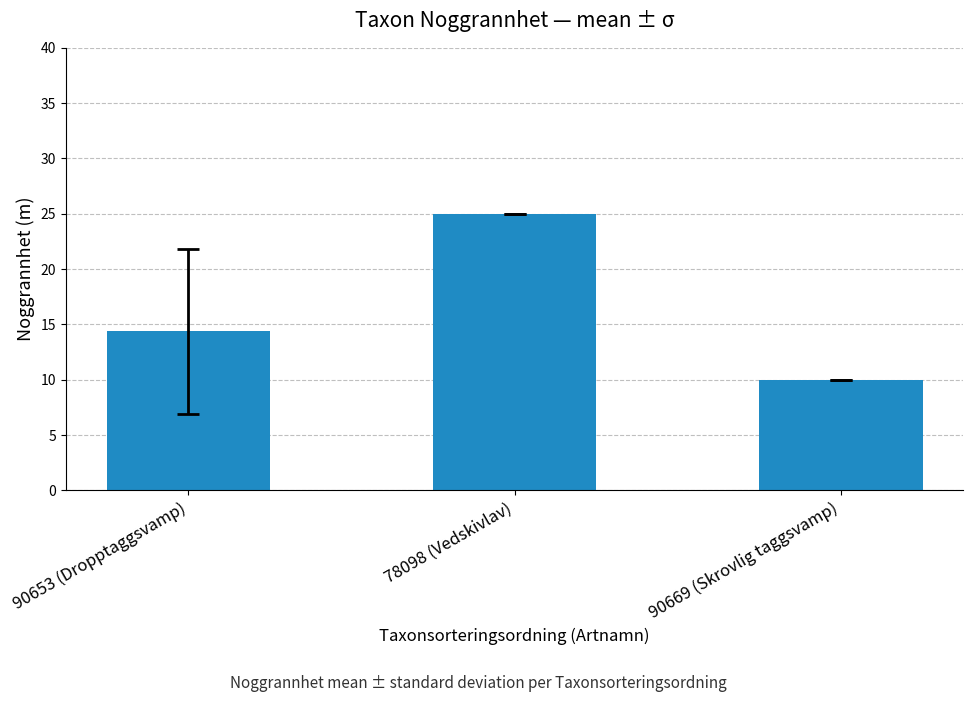

What is the label of the 3rd bar from the right?

90653 (Dropptaggsvamp)